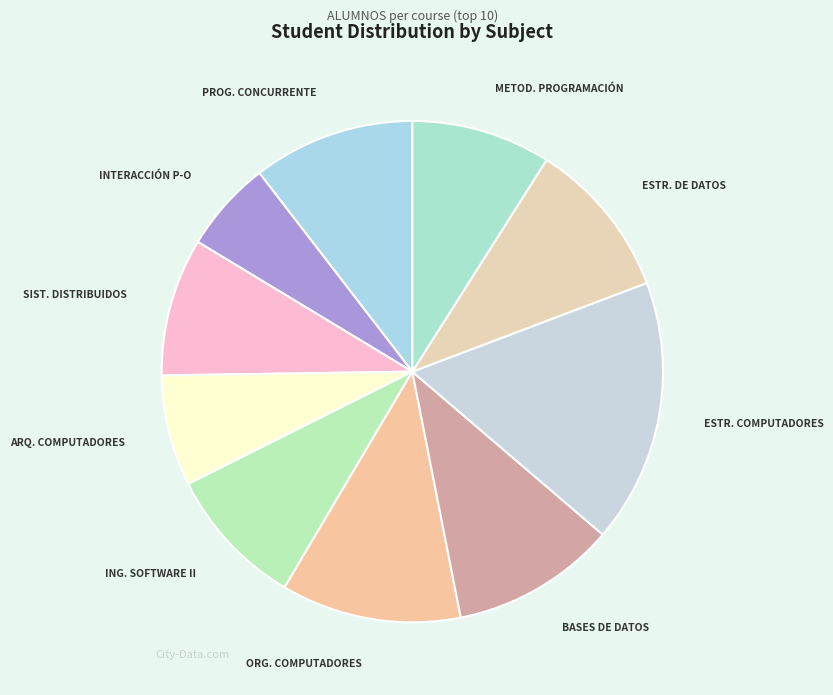

What is the smallest slice in the pie chart?

INTERACCIÓN PERSONA-ORDENADOR I